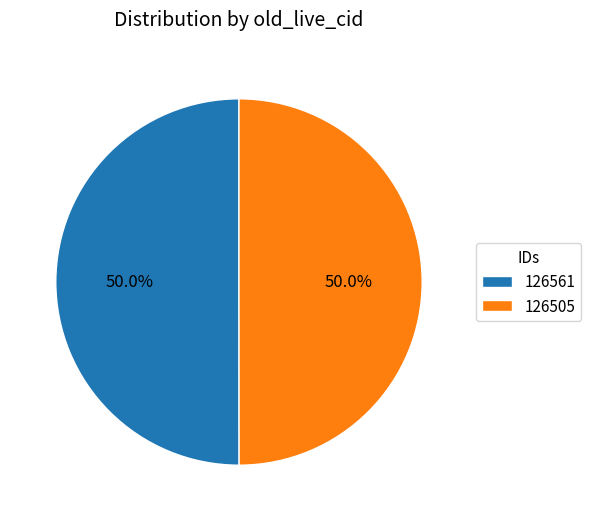

What percentage is NOT represented by 126505?

50.0%